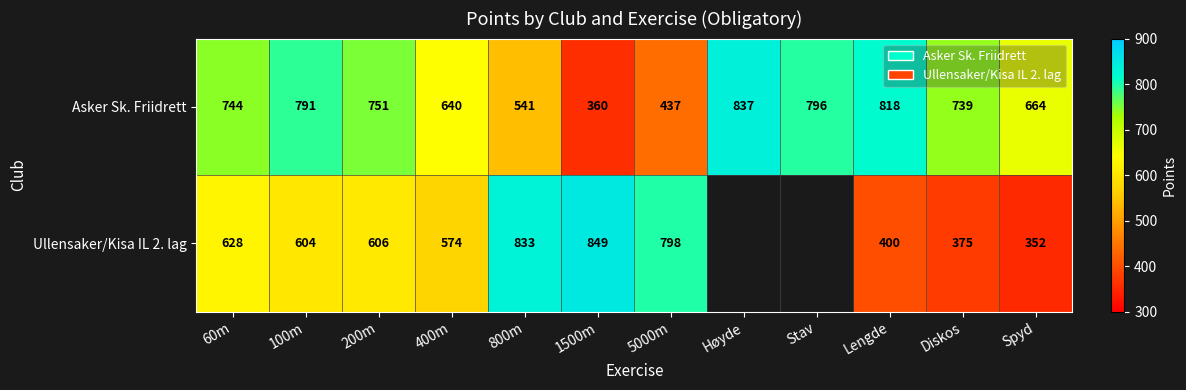

At Spyd, list the series in order from largest to smallest.

Asker Sk. Friidrett, Ullensaker/Kisa IL 2. lag